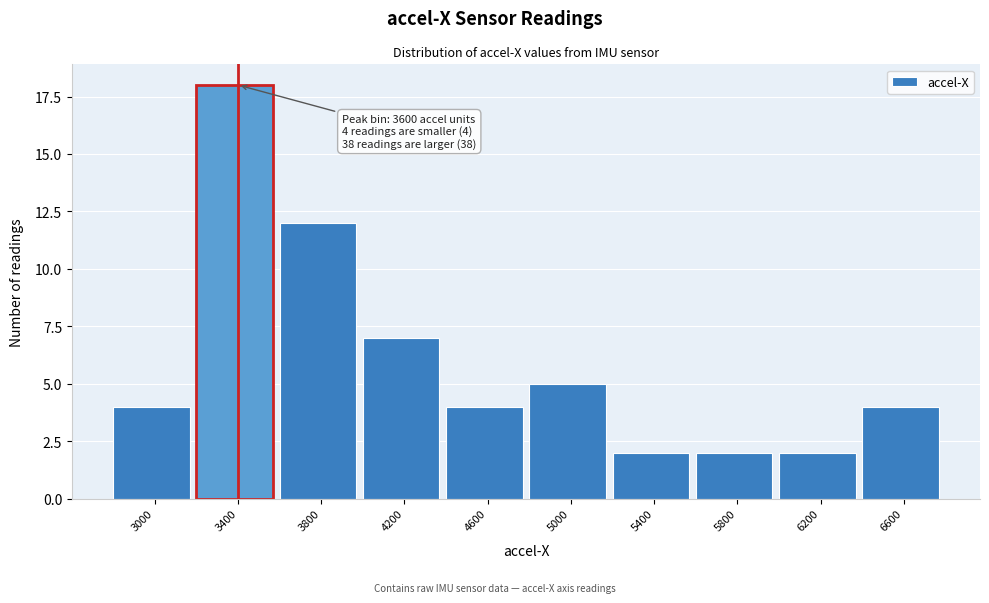

Reading right to left, list all the values displayed in this chart.

4	2	2	2	5	4	7	12	18	4